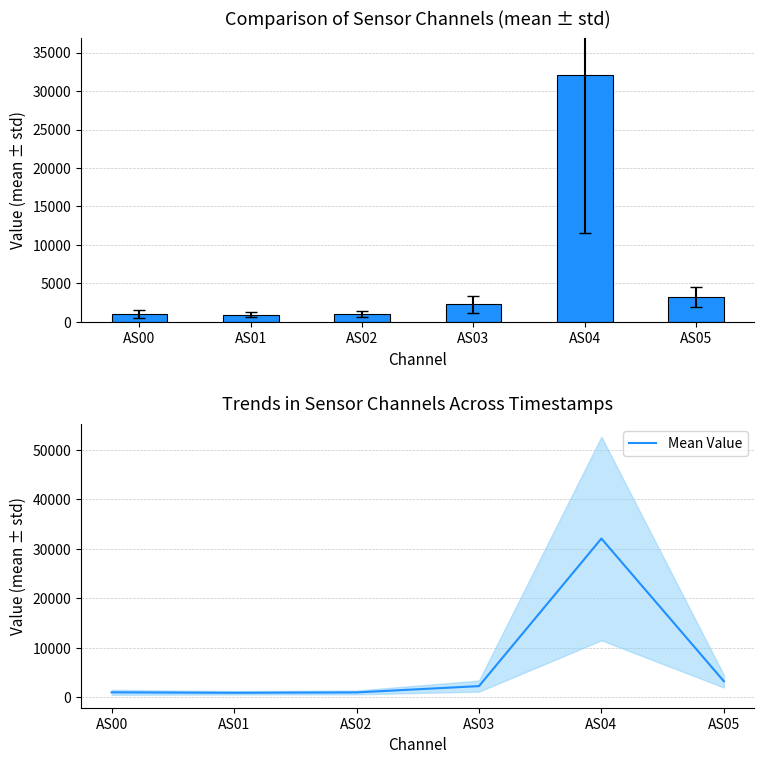

Is the value of mean ± std at AS05 greater than the value of Mean Value at AS04?

No